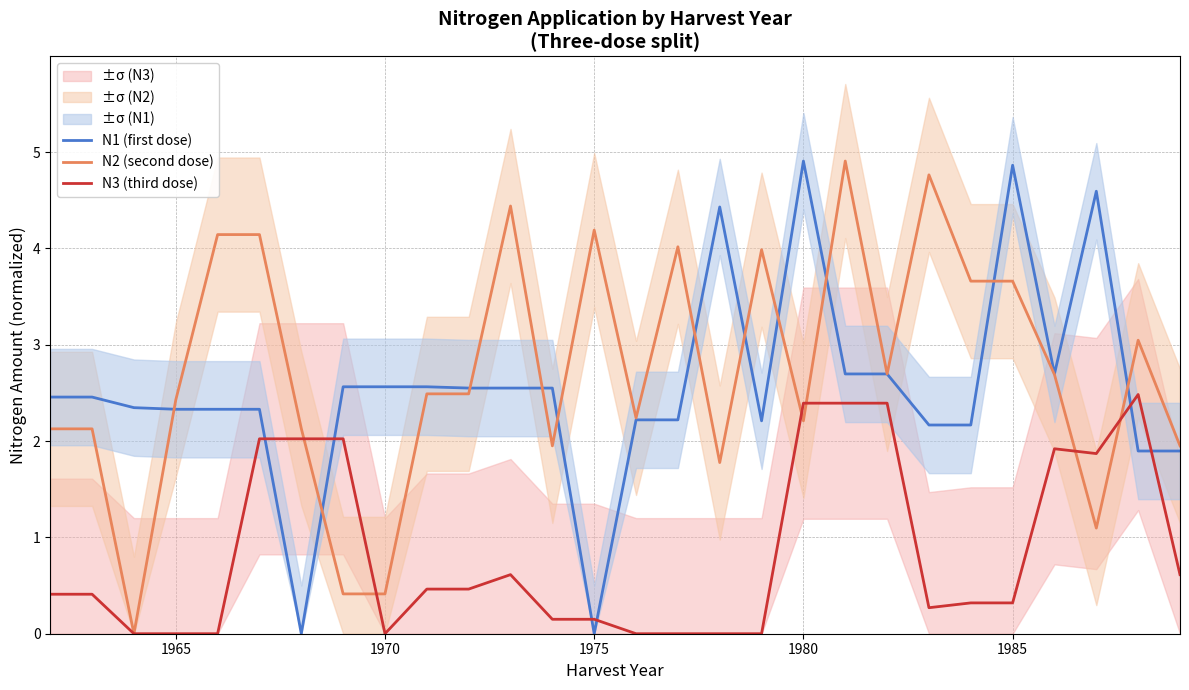

What is the maximum value for N2 (second dose)?

4.9